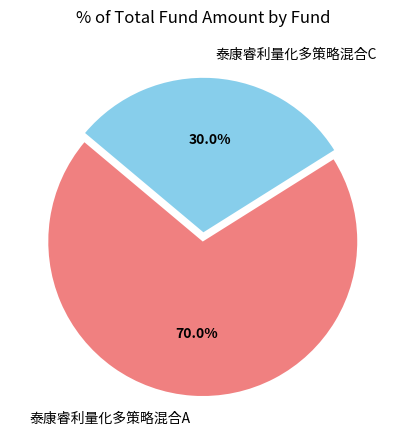

Does 泰康睿利量化多策略混合A represent more than half of the total?

Yes